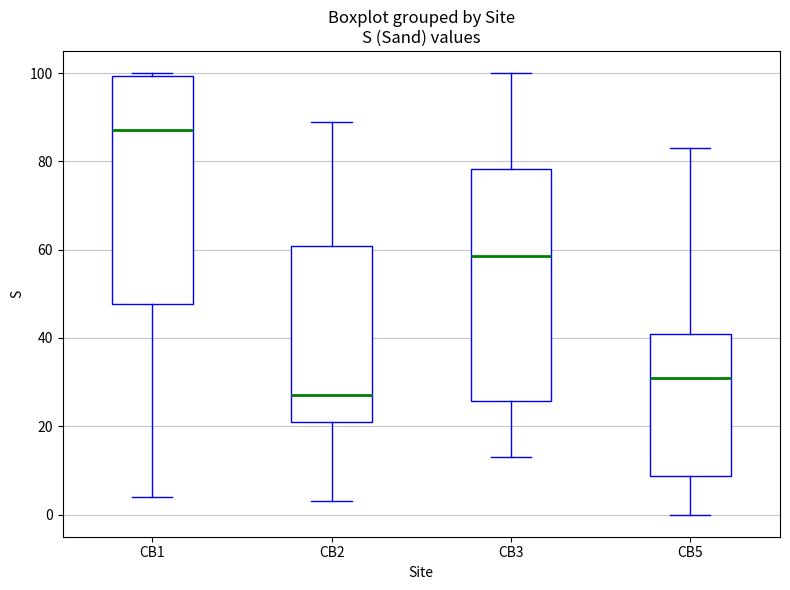

Reading left to right, read every box against the y-axis: the position of its median line, the range the box covers, and the ends of its whiskers. The values are not printed on the chart, so give them approximately, as read against the axis.

CB1: median 88, box 48 to 100, whiskers 4 to 100 (just above the box's upper edge)
CB2: median 28, box 22 to 60, whiskers 4 to 90
CB3: median 58, box 26 to 78, whiskers 14 to 100
CB5: median 32, box 8 to 42, whiskers 0 to 84